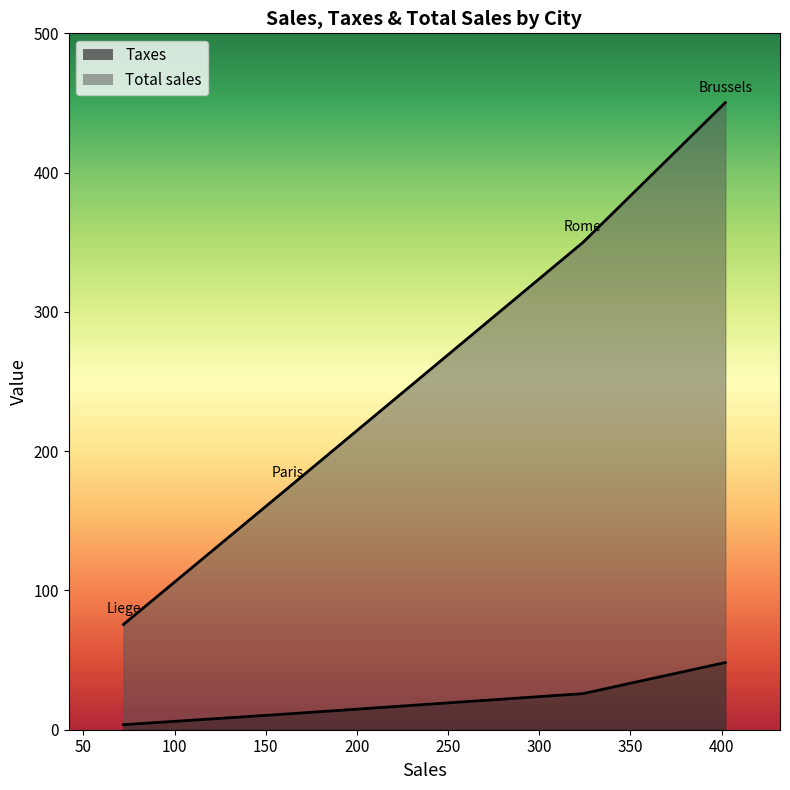

True or false: Total sales and Taxes intersect in this chart.

False